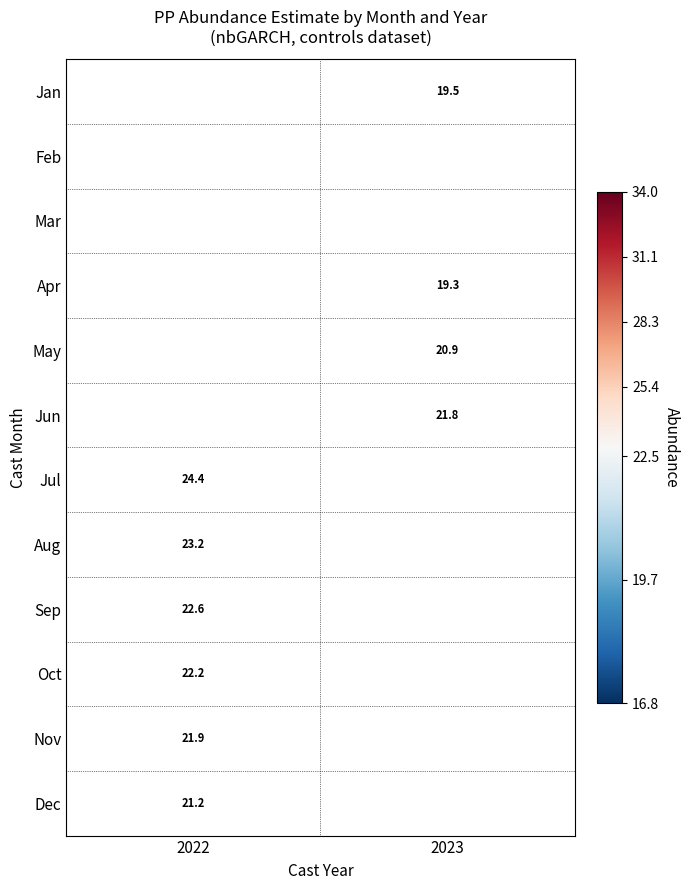

Is it true that May equals 11.9 at 2023?

False